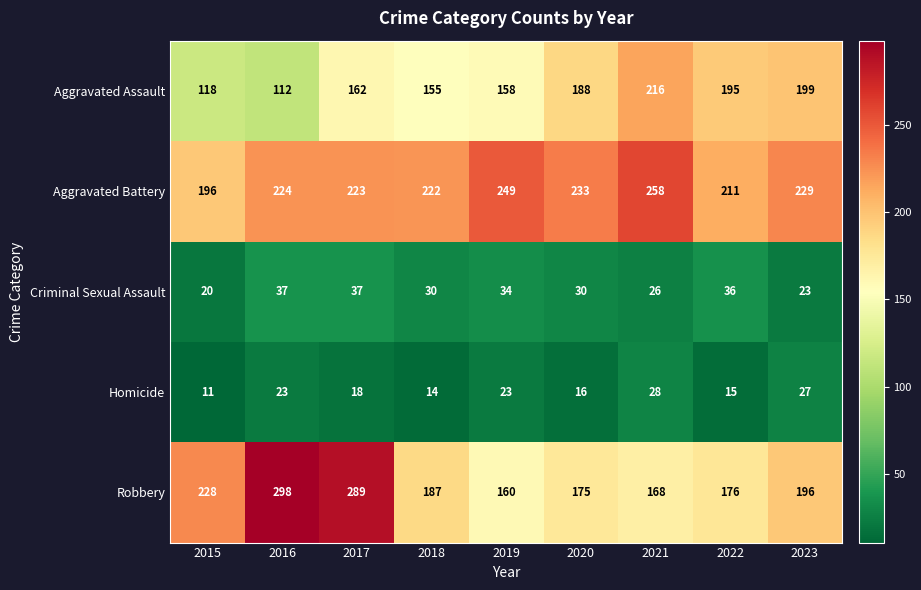

True or false: Criminal Sexual Assault has a value of 55 at 2019.

False